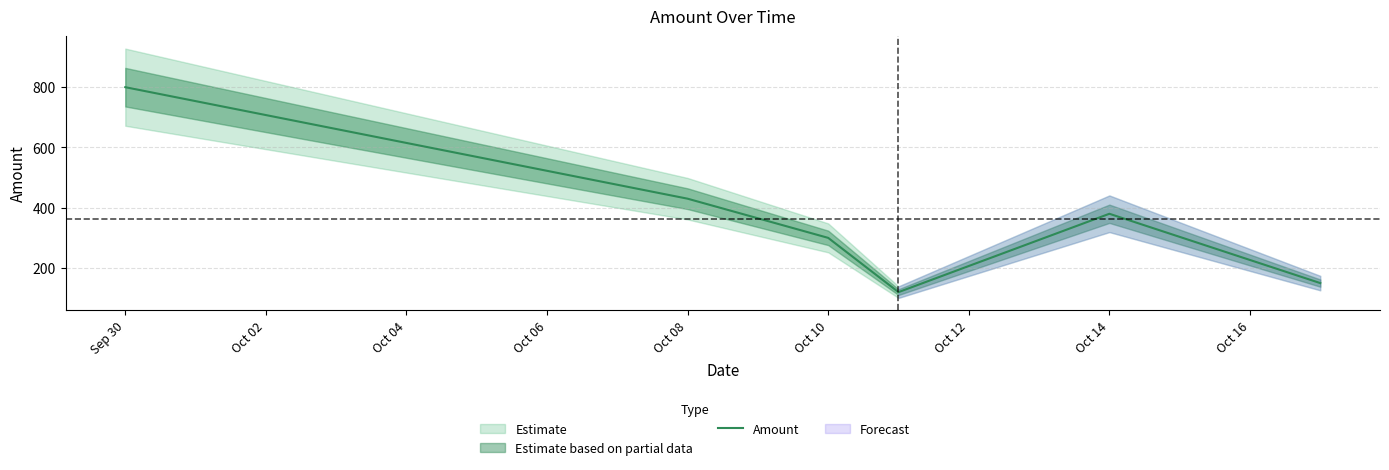

Count the number of categories in the chart.

6